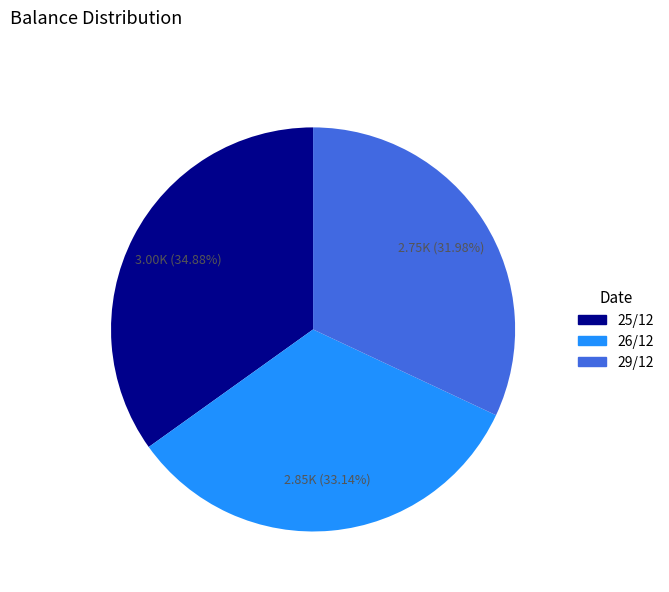

Between 29/12 and 25/12, which is larger?

25/12